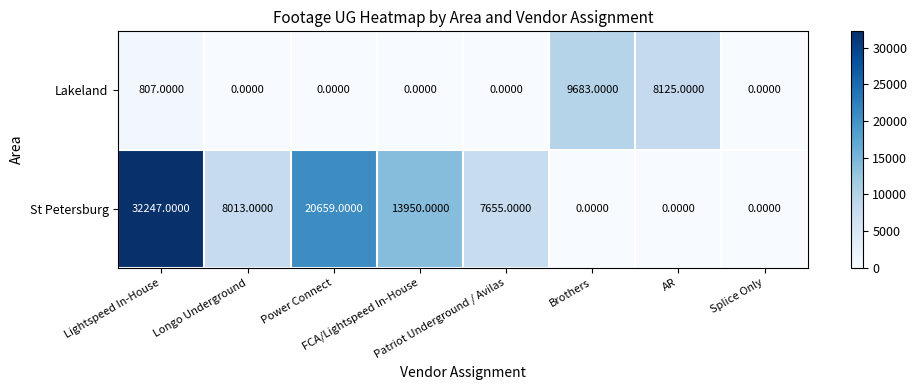

Rank the series by their average value, from highest to lowest.

St Petersburg, Lakeland